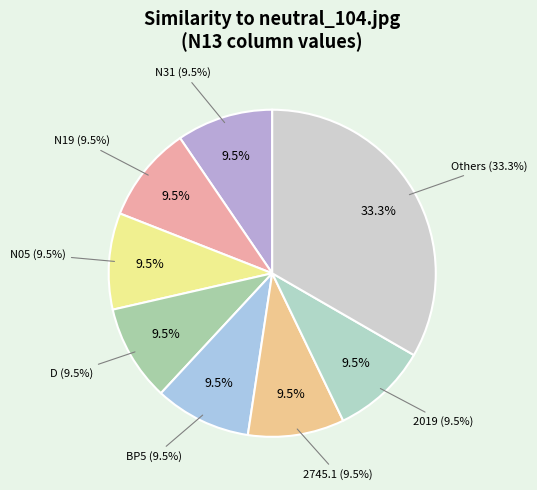

Is neutral_2394.jpg the majority of the pie?

No